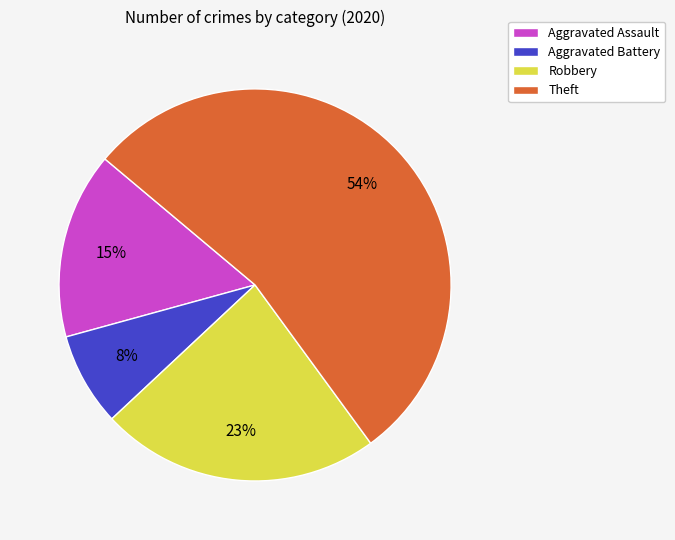

To the nearest percent, what portion does Theft represent?

54%